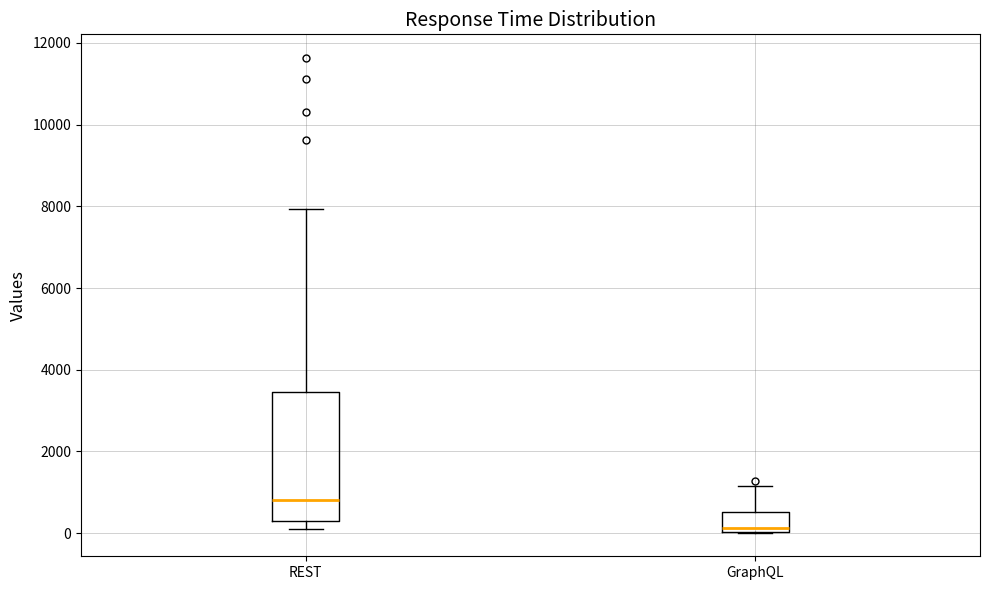

Reading left to right, read every box against the y-axis: the position of its median line, the range the box covers, and the ends of its whiskers. The values are not printed on the chart, so give them approximately, as read against the axis.

REST: median 800, box 200 to 3400, whiskers 200 (just below the box's lower edge) to 8000
GraphQL: median 200, box 0 to 600, whiskers 0 to 1200